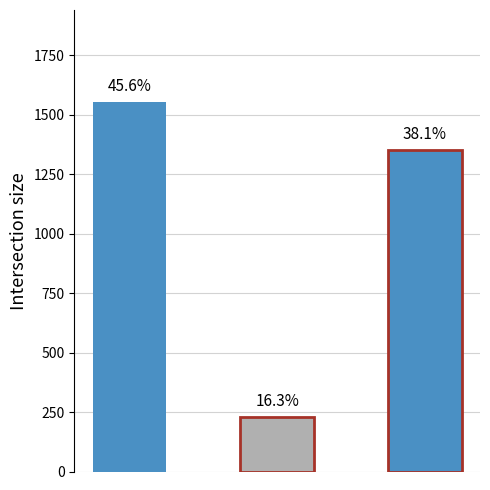

Rank the categories by value from highest to lowest.

0, 2, 1